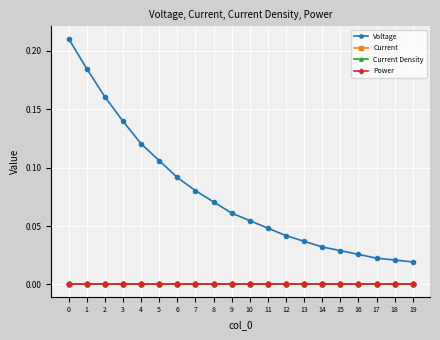

How many lines are shown in the chart?

4